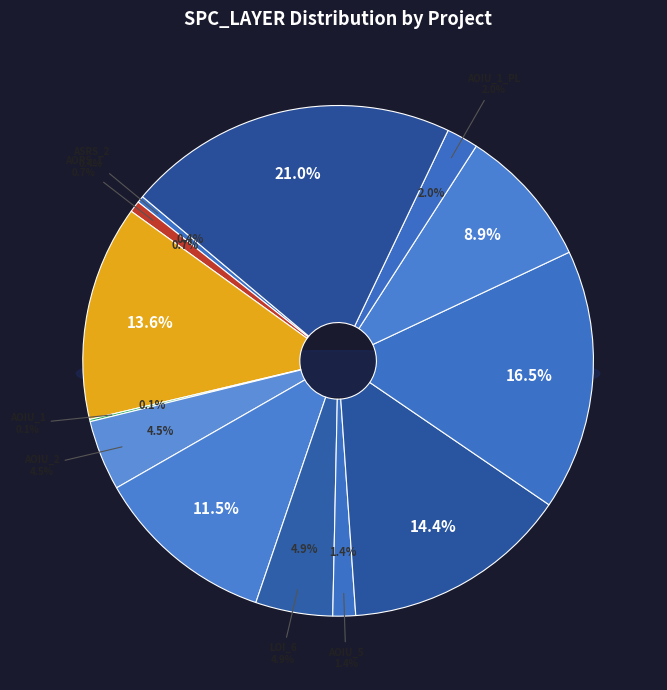

Does Empty.ElevatorSystem.Environment.LOI_6 represent more than half of the total?

No